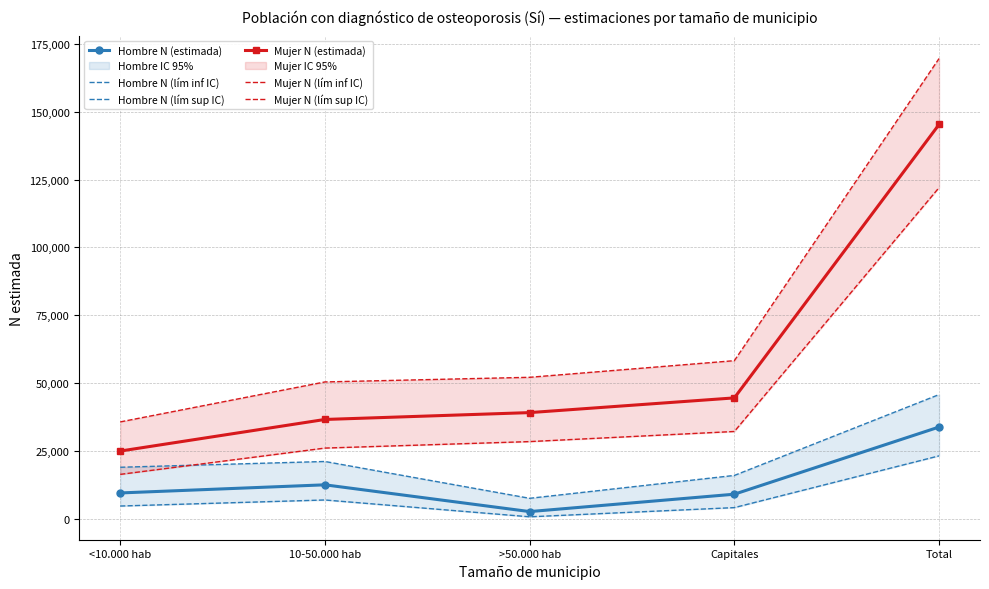

True or false: Hombre N (estimada) has a value of 9541 at <10.000 hab.

True